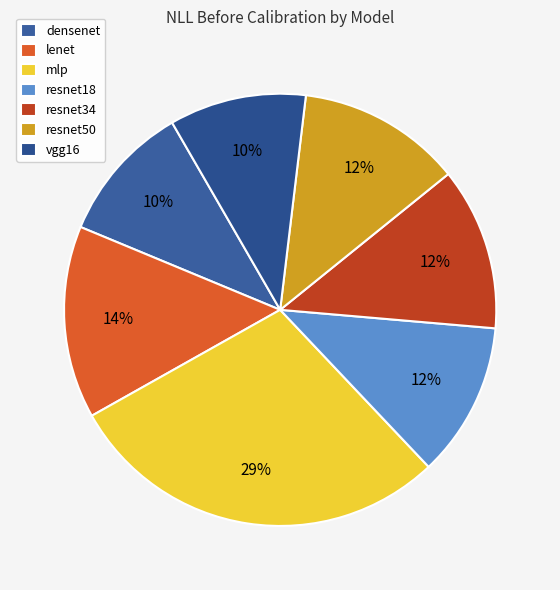

Rank the categories by value from highest to lowest.

mlp, lenet, resnet50, resnet34, resnet18, densenet, vgg16